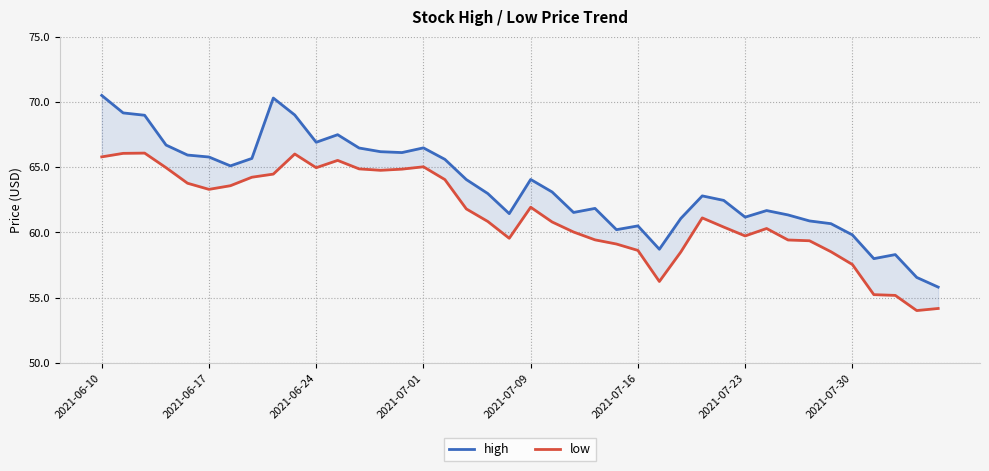

Is the value of low at 20 greater than the value of high at 2021-07-23?

No